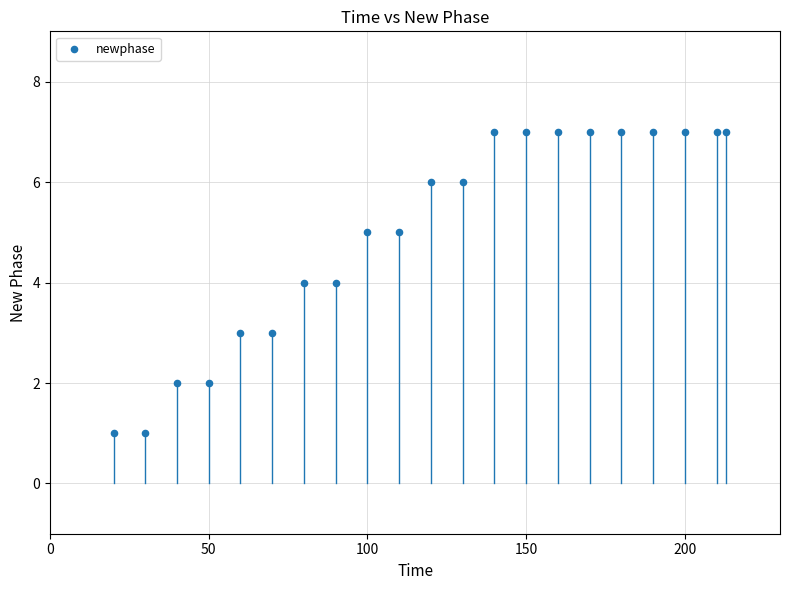

What is the range of X values (max minus min)?

193